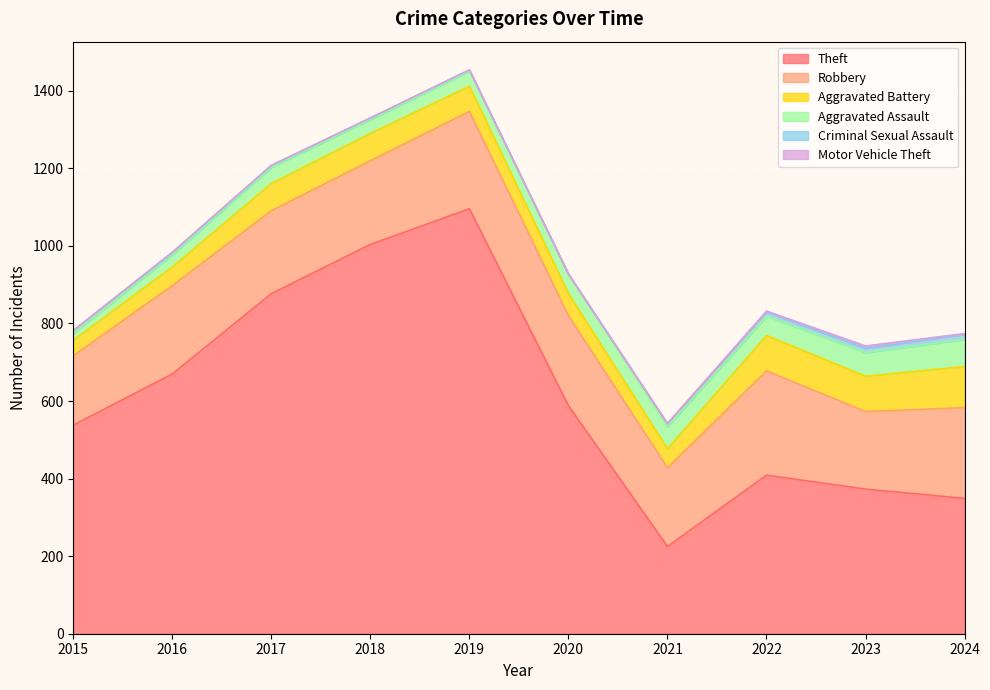

Rank the series by their maximum value, from highest to lowest.

Theft, Robbery, Aggravated Battery, Aggravated Assault, Criminal Sexual Assault, Motor Vehicle Theft